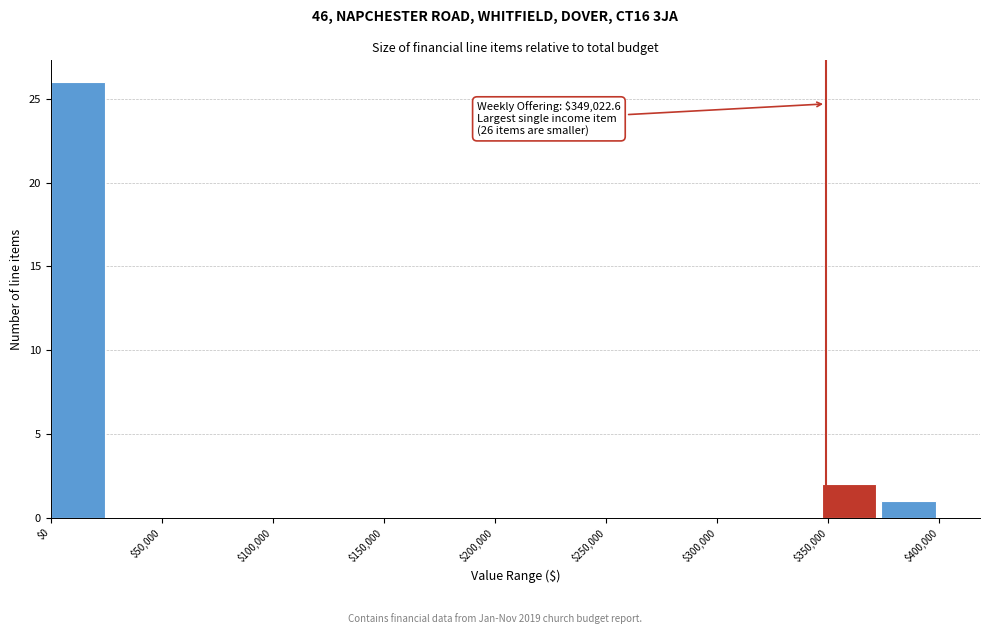

Which range on the x-axis has the tallest bar?

0 to 25000